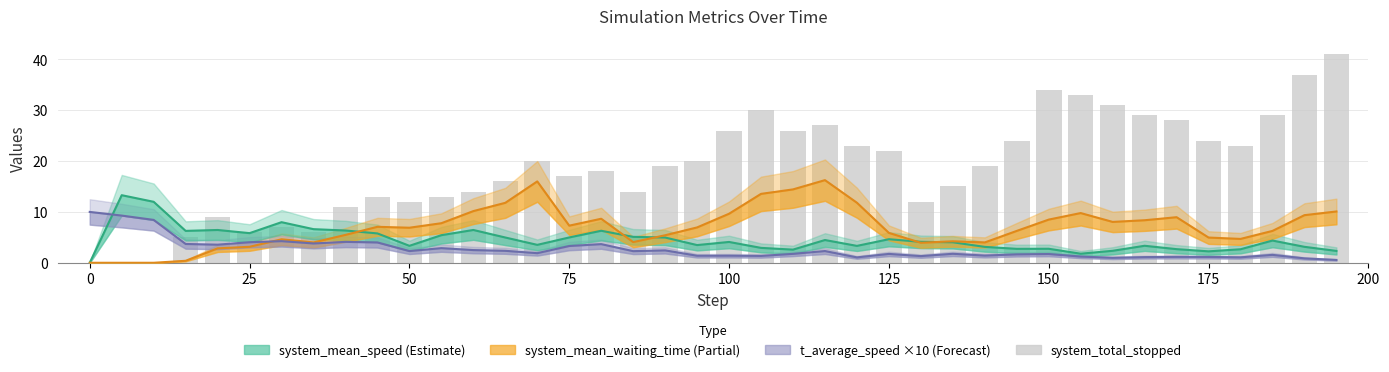

How many data points in system_mean_waiting_time are less than 6?

17